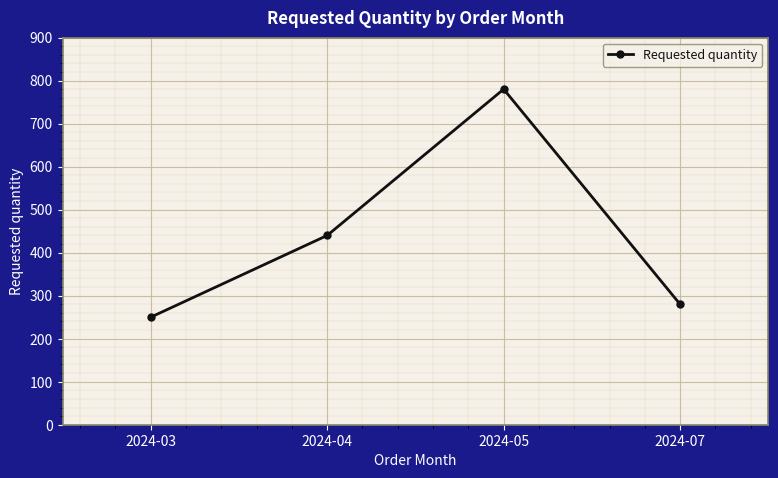

Count the number of data series in this chart.

1